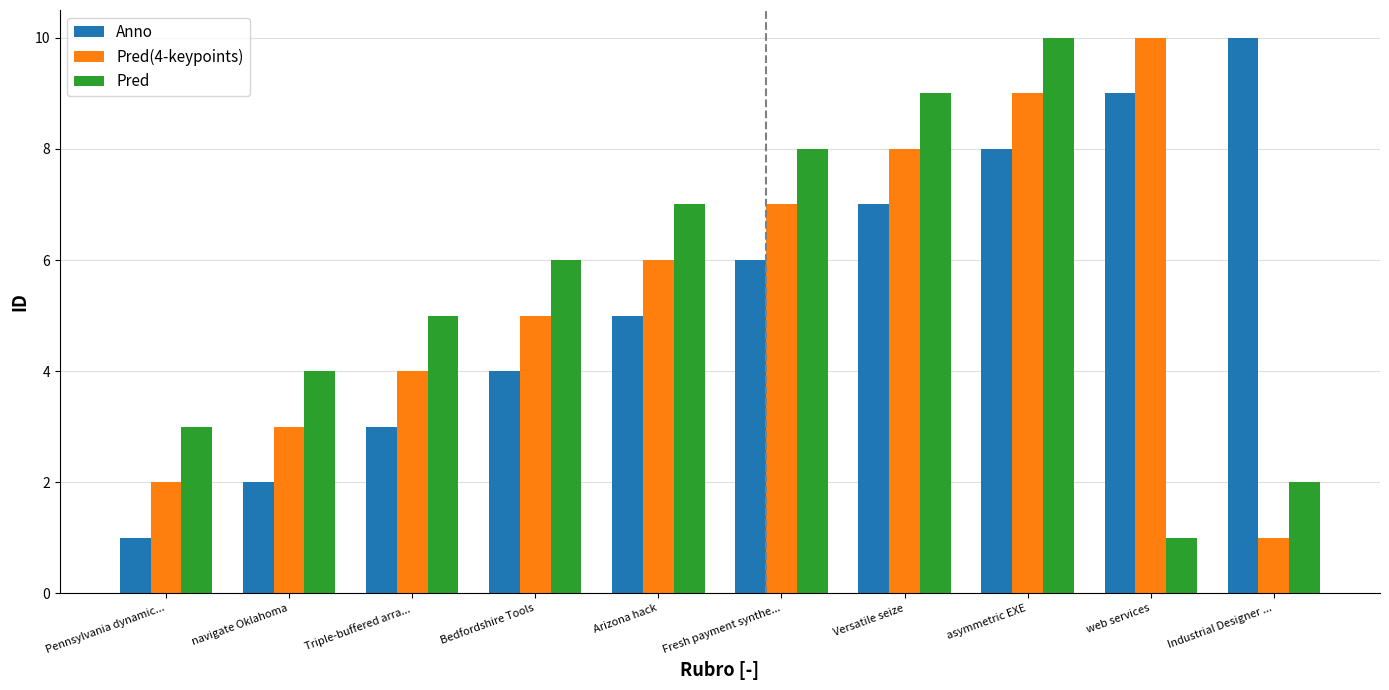

Rank the categories by Pred(4-keypoints) value from highest to lowest.

web services, asymmetric EXE, Versatile seize, Fresh payment synthe..., Arizona hack, Bedfordshire Tools, Triple-buffered arra..., navigate Oklahoma, Pennsylvania dynamic..., Industrial Designer ...